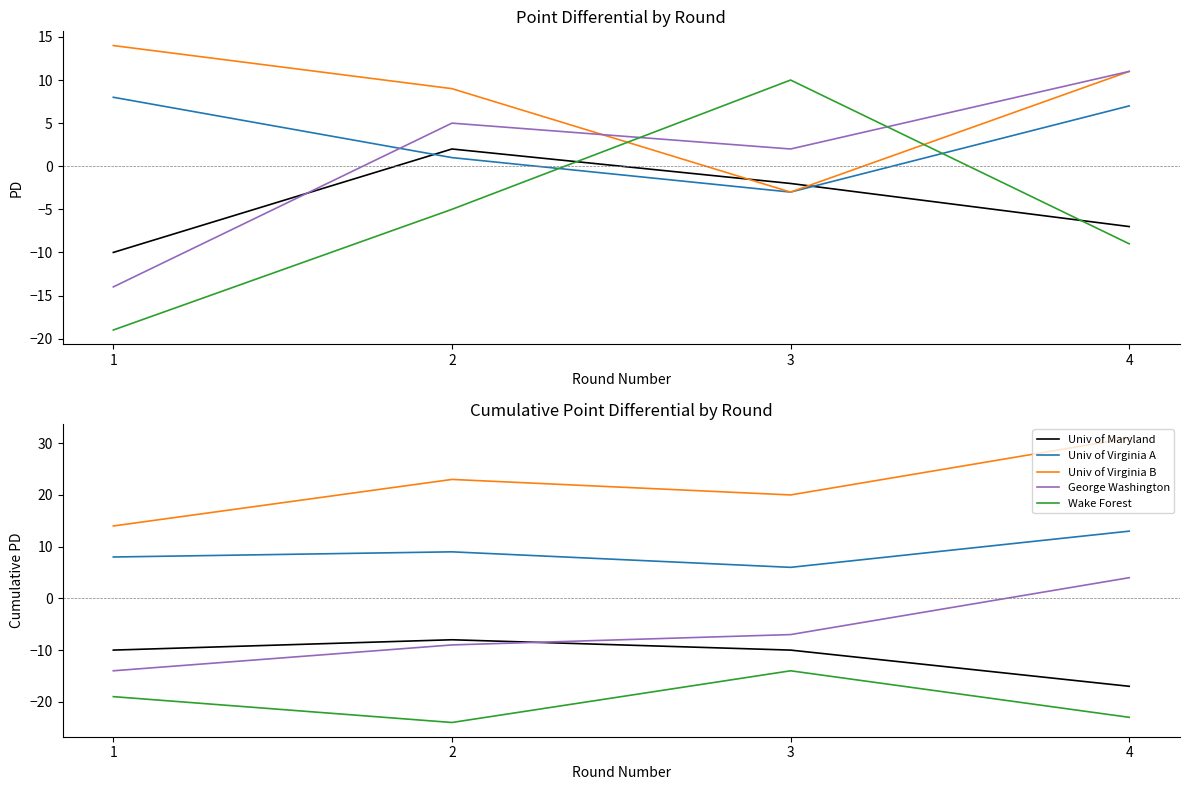

Which series changed the most between 1 and 4?

George Washington